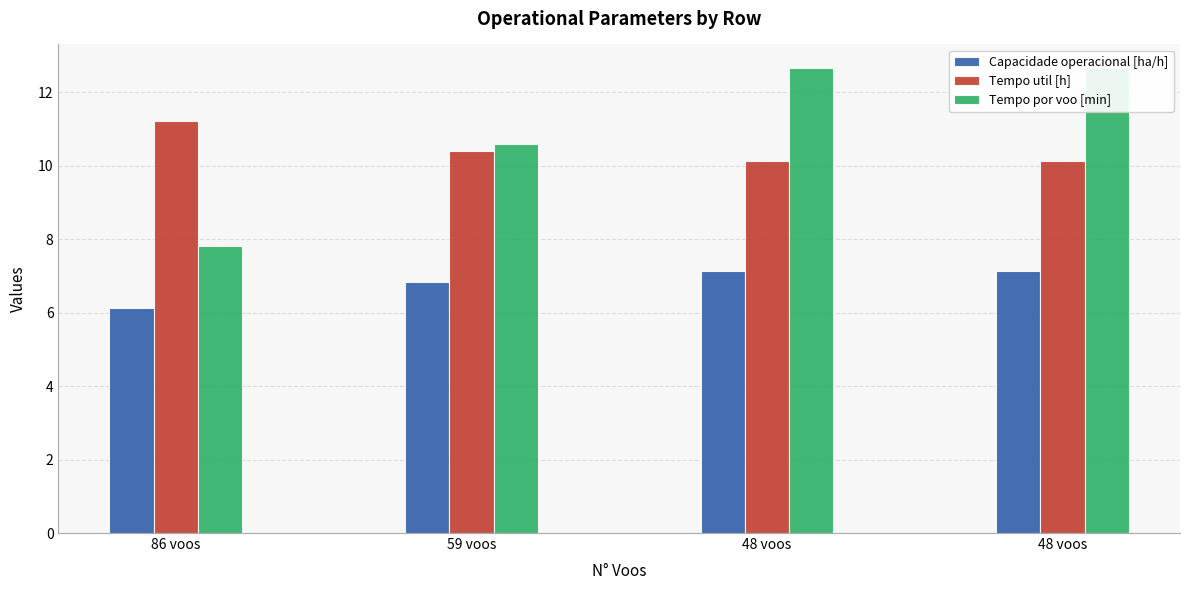

What is the sum of the Capacidade operacional [ha/h] values at 48 voos and 59 voos?

14.0